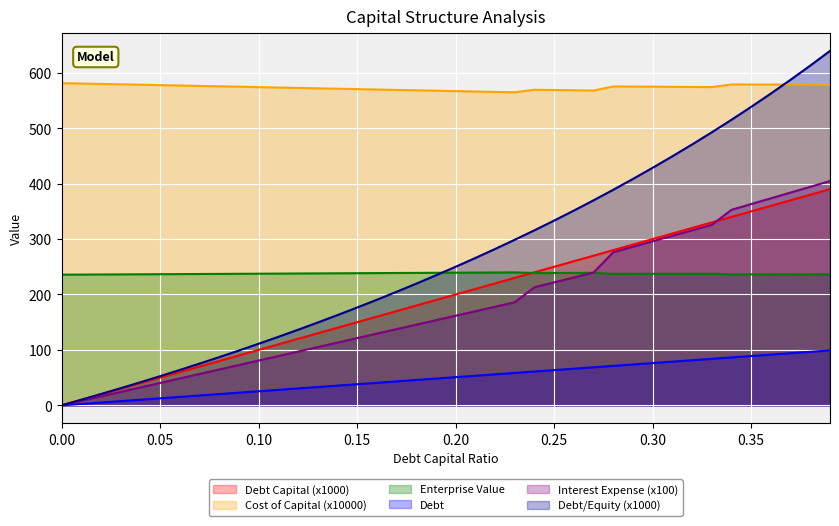

What is the sum of all interest_expense values?

7214.2